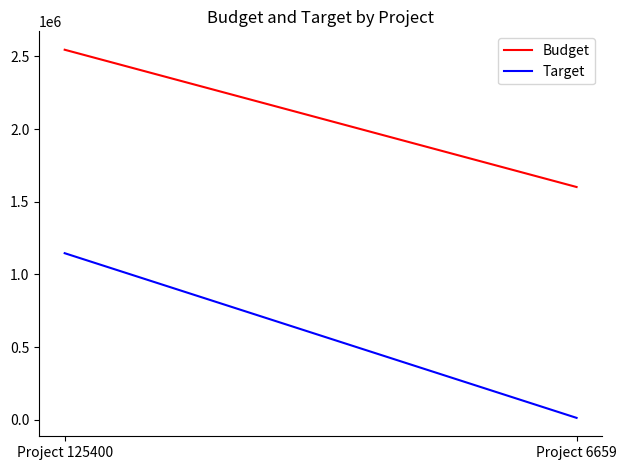

What is the smallest value displayed?

13534